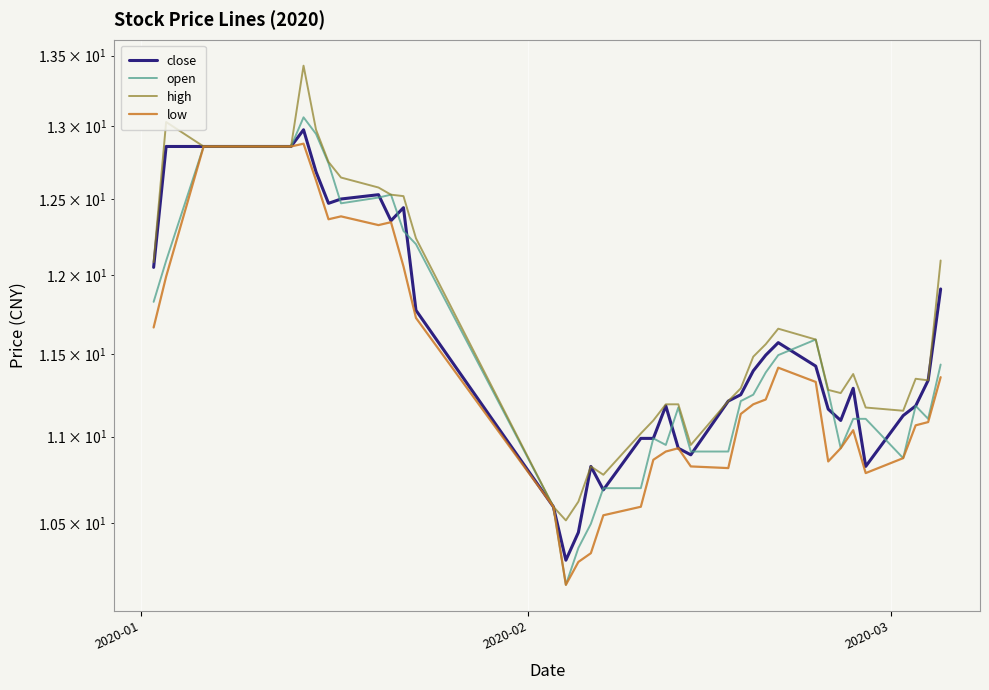

Reading left to right, transcribe all the data shown in this chart.

close: 12.0	12.9	12.9	12.9	12.9	12.9	12.9	12.9	13.0	12.7	12.5	12.5	12.5	12.4	12.4	11.8	10.6	10.3	10.4	10.8	10.7	11.0	11.0	11.2	10.9	10.9	11.2	11.3	11.4	11.5	11.6	11.4	11.2	11.1	11.3	10.8	11.1	11.2	11.3	11.9
open: 11.8	12.1	12.9	12.9	12.9	12.9	12.9	12.9	13.1	12.9	12.7	12.5	12.5	12.5	12.3	12.2	10.6	10.2	10.4	10.5	10.7	10.7	11.0	11.0	11.2	10.9	10.9	11.2	11.3	11.4	11.5	11.6	11.3	10.9	11.1	11.1	10.9	11.2	11.1	11.4
high: 12.1	13.0	12.9	12.9	12.9	12.9	12.9	12.9	13.4	13.0	12.8	12.6	12.6	12.5	12.5	12.2	10.6	10.5	10.6	10.8	10.8	11.0	11.1	11.2	11.2	11.0	11.2	11.3	11.5	11.6	11.7	11.6	11.3	11.3	11.4	11.2	11.2	11.3	11.3	12.1
low: 11.7	12.0	12.9	12.9	12.9	12.9	12.9	12.9	12.9	12.6	12.4	12.4	12.3	12.3	12.1	11.7	10.6	10.2	10.3	10.3	10.5	10.6	10.9	10.9	10.9	10.8	10.8	11.1	11.2	11.2	11.4	11.3	10.9	10.9	11.0	10.8	10.9	11.1	11.1	11.4